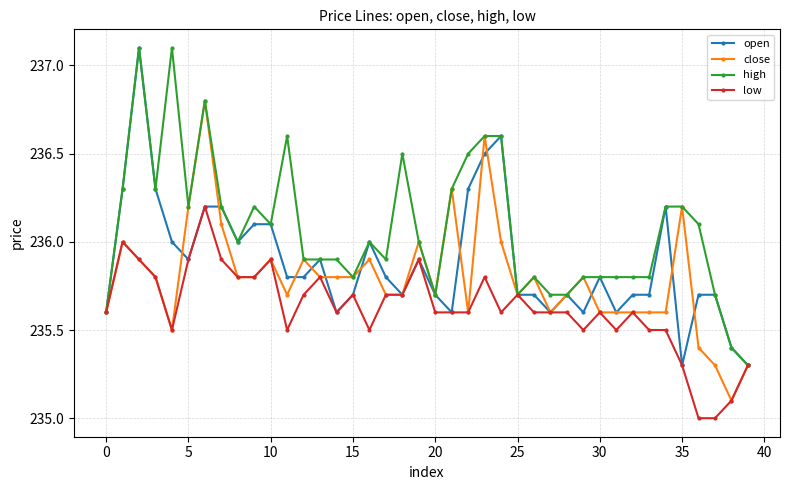

What is the greatest value displayed?

237.1